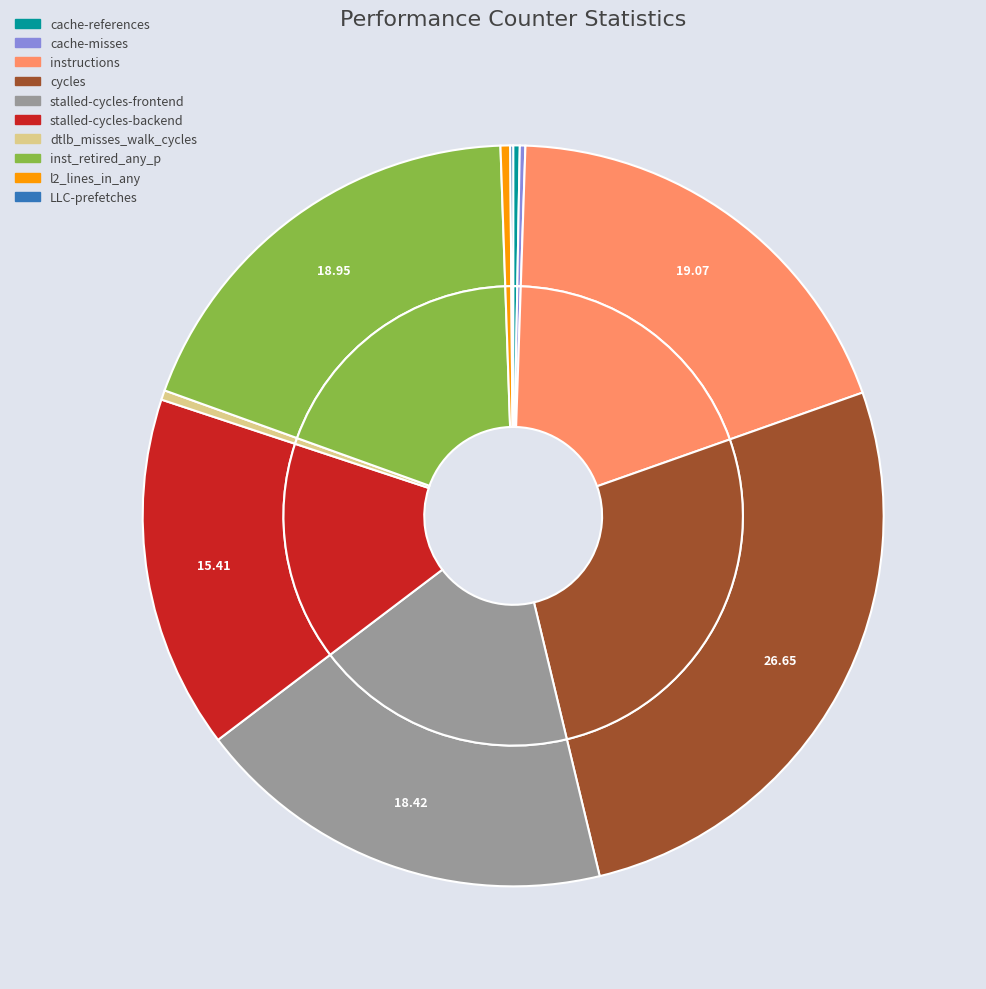

Count the number of slices in the pie.

10